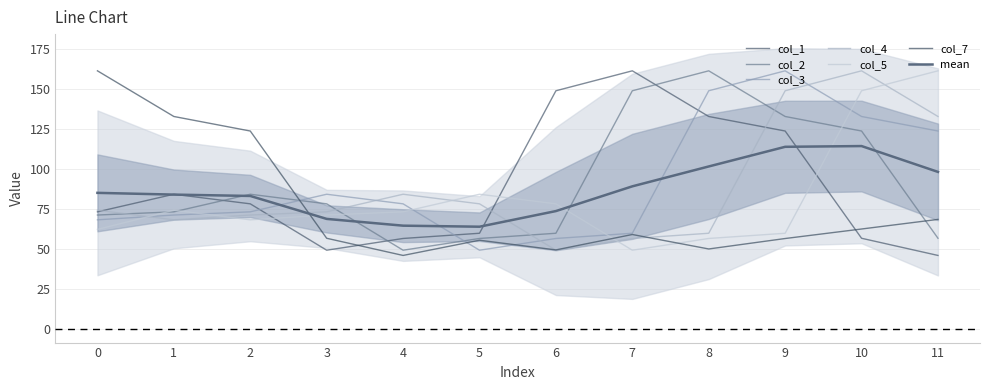

True or false: col_2 has a value of 255.7 at 7.

False